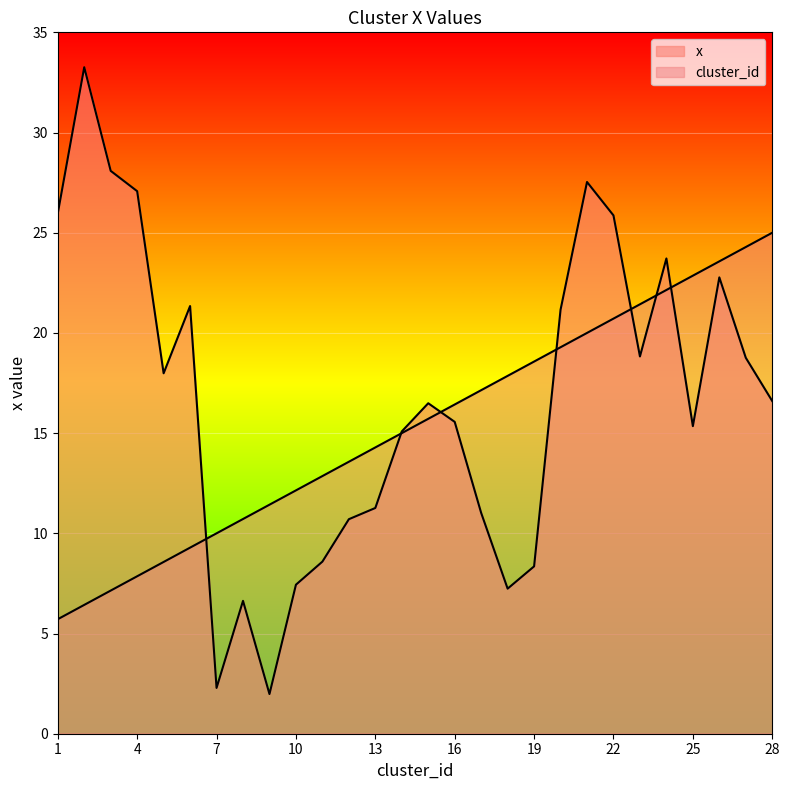

How many values in the x series exceed 16?

15